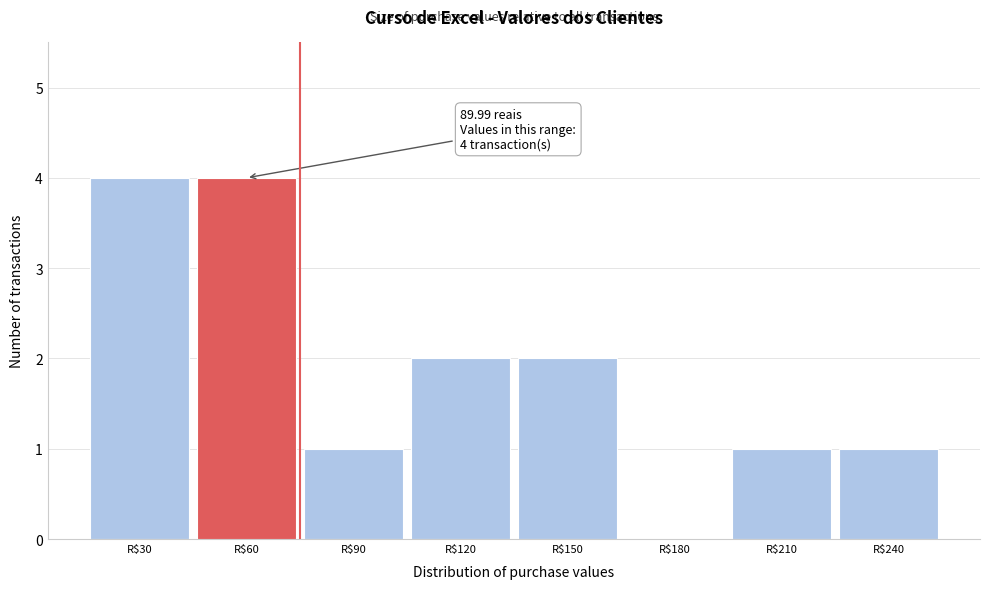

What is the maximum value shown in the chart?

4